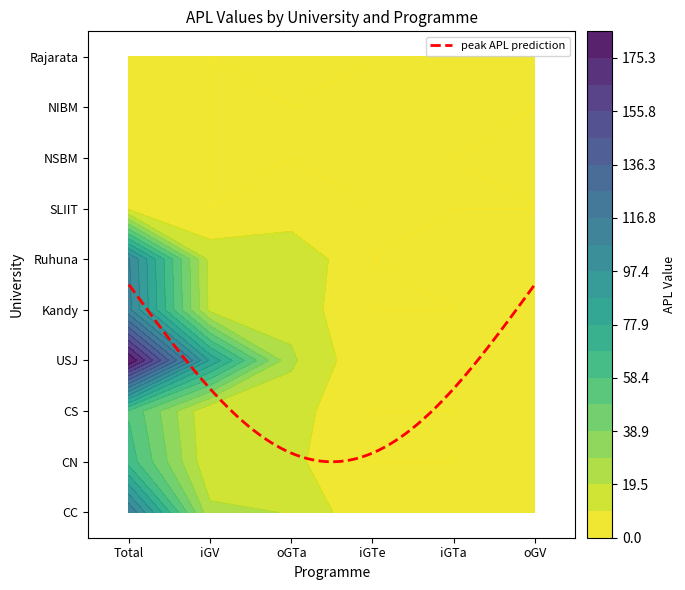

How many data points does each series have?

6